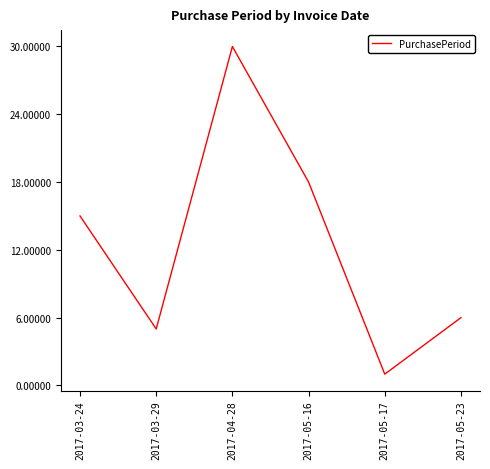

What is the difference between the maximum and minimum values?

29